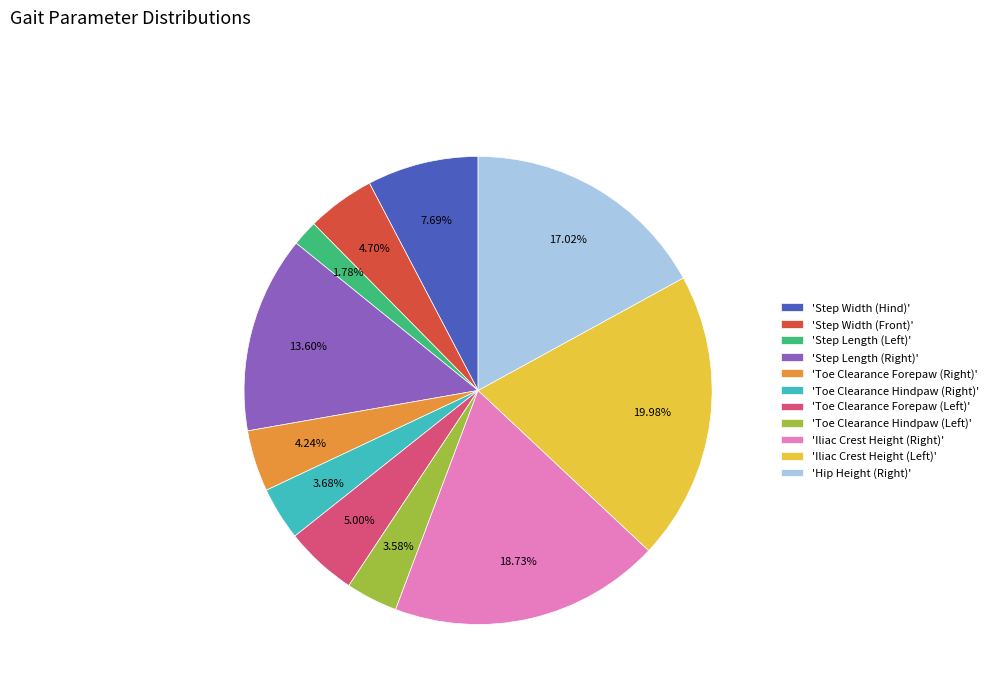

What is the largest slice in the pie chart?

'Iliac Crest Height (Left)'